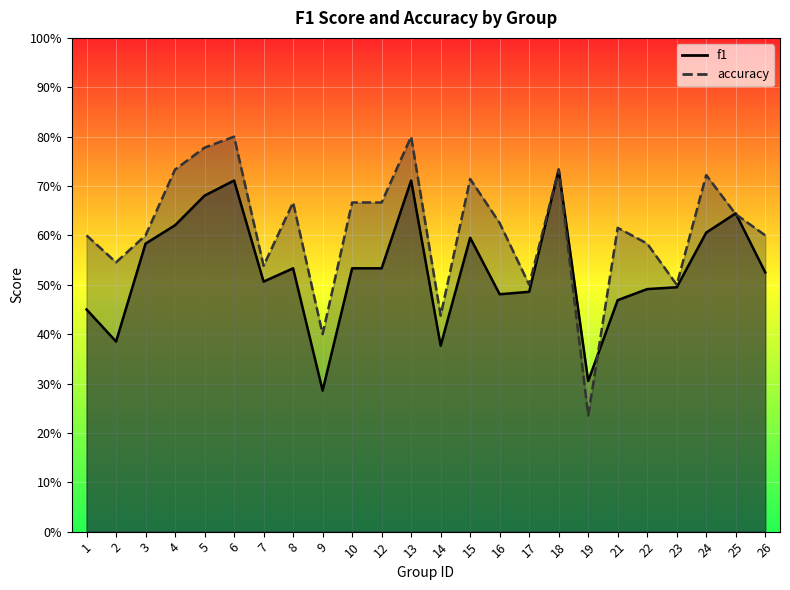

At which category is the sum across all series the highest?

6